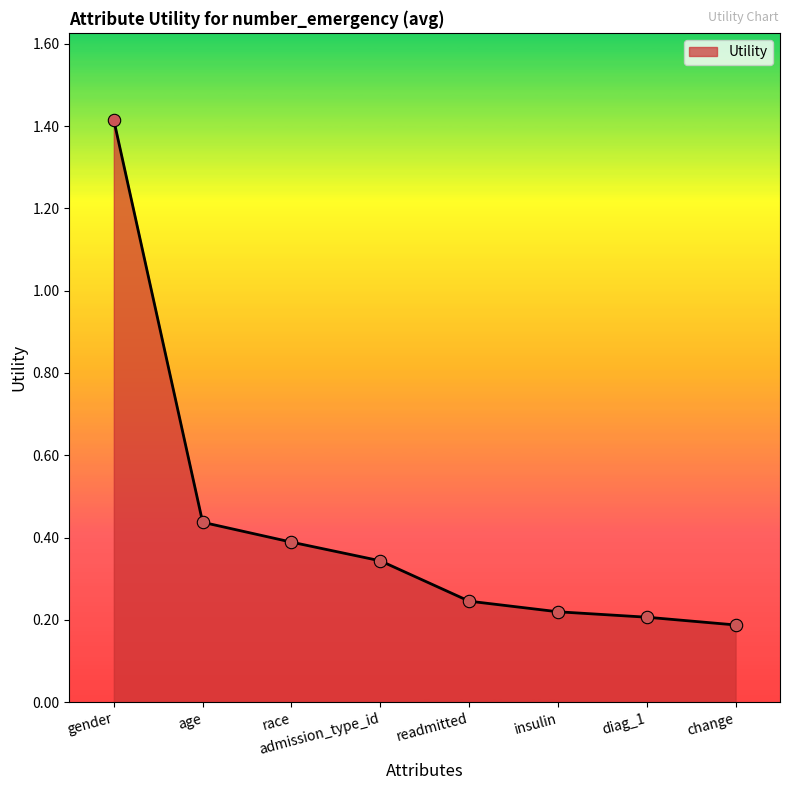

Which has a higher value, gender or age?

gender